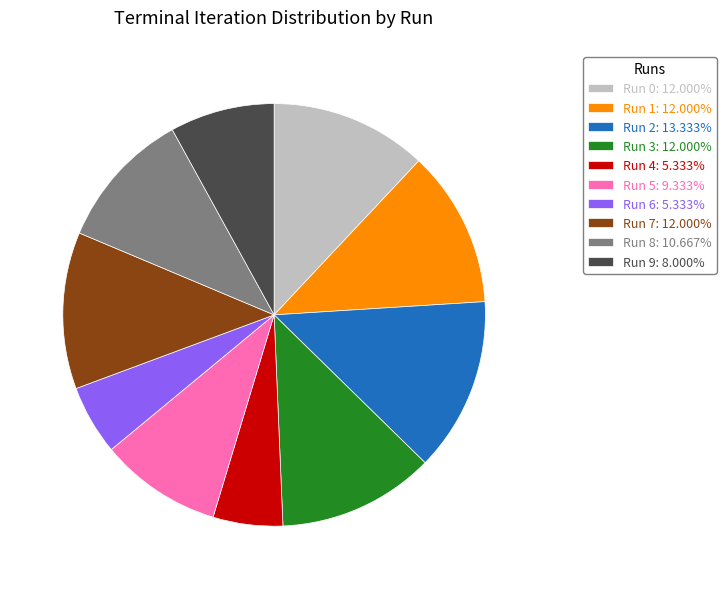

Do Run 9: 8.000% and Run 5: 9.333% together represent more than half of the pie?

No